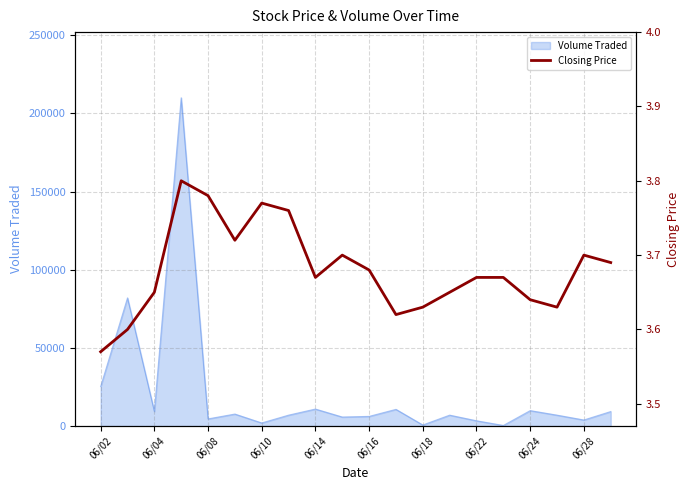

Count the values in the range 3 to 4.

20